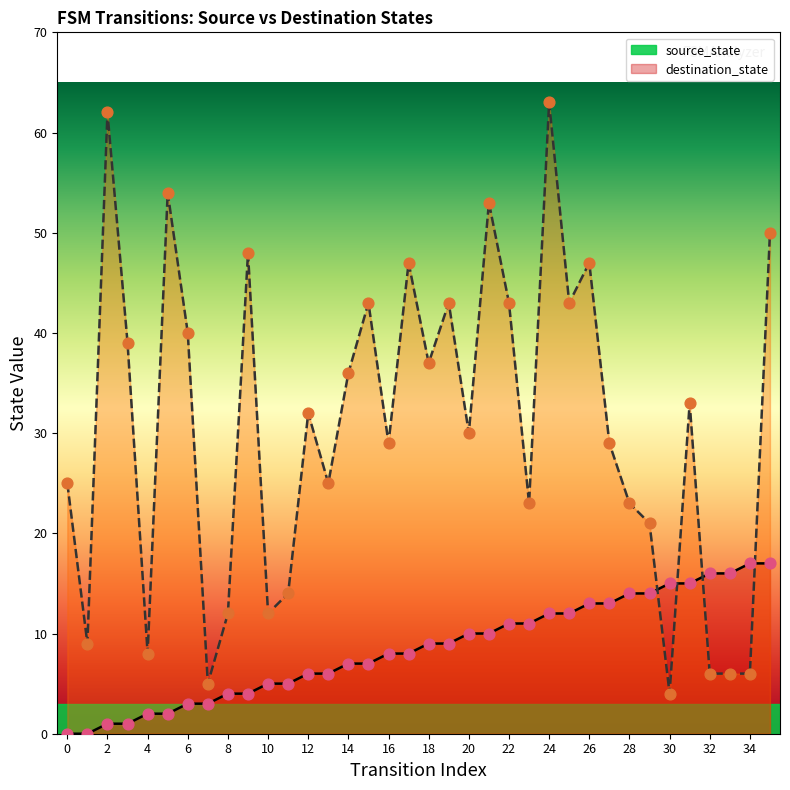

What is the total value across all series at 6?

43